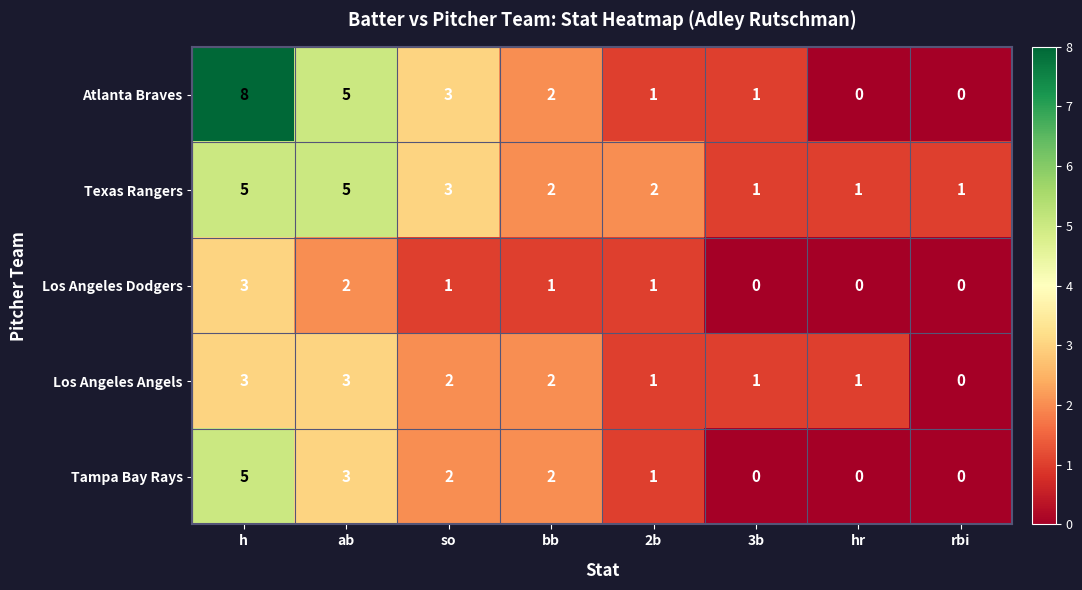

True or false: Los Angeles Dodgers has a value of 1 at 2b.

True